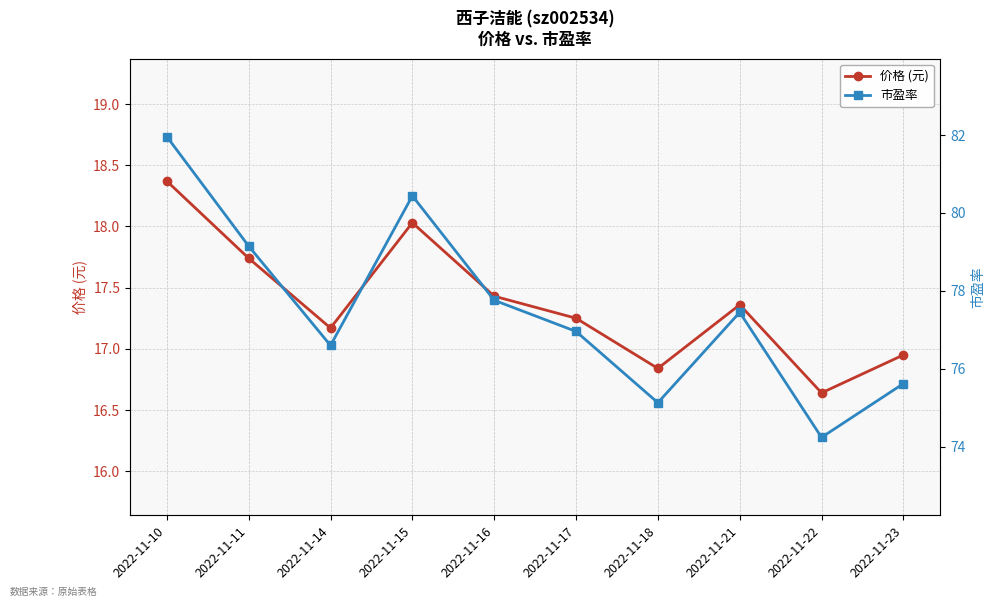

What is the difference between the highest and lowest values at 2022-11-21?

60.1